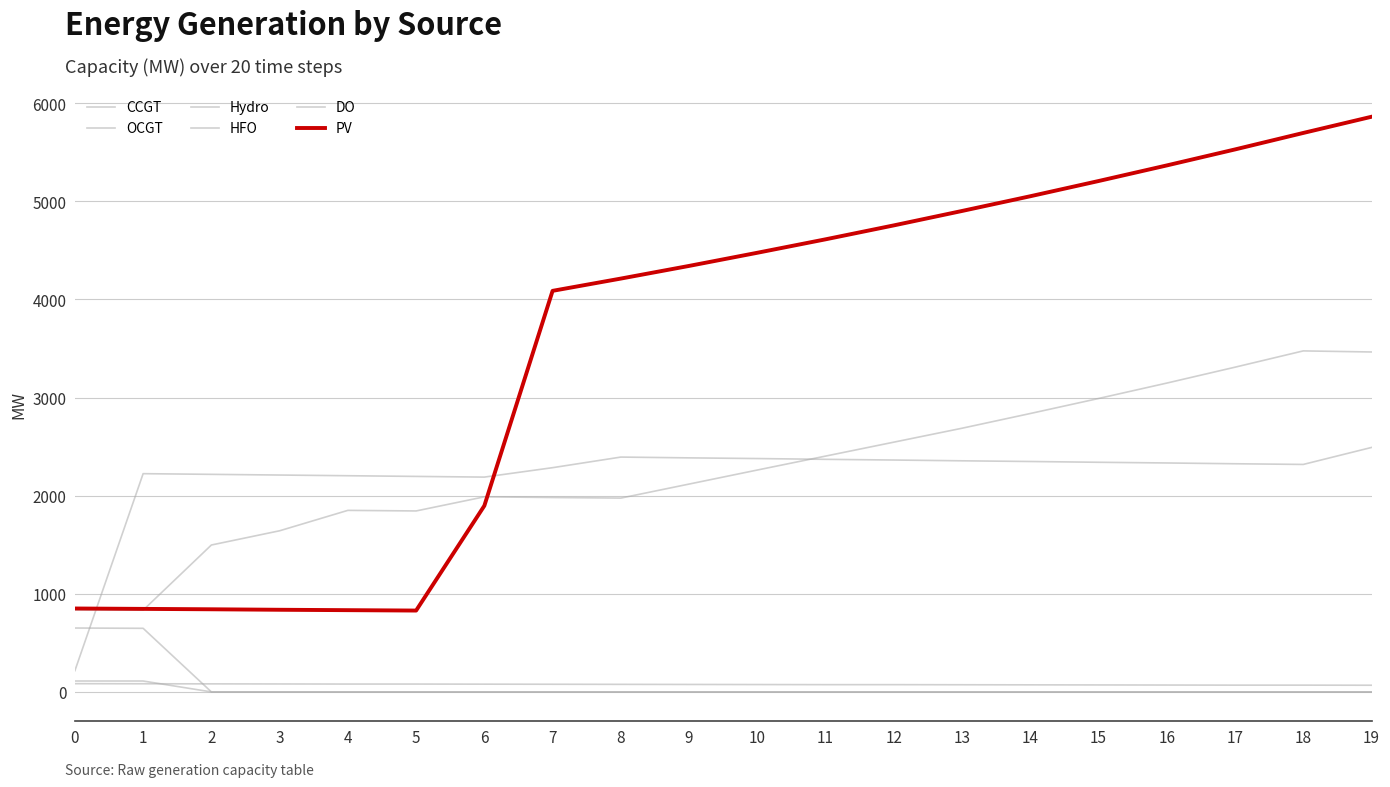

True or false: OCGT and DO intersect in this chart.

False